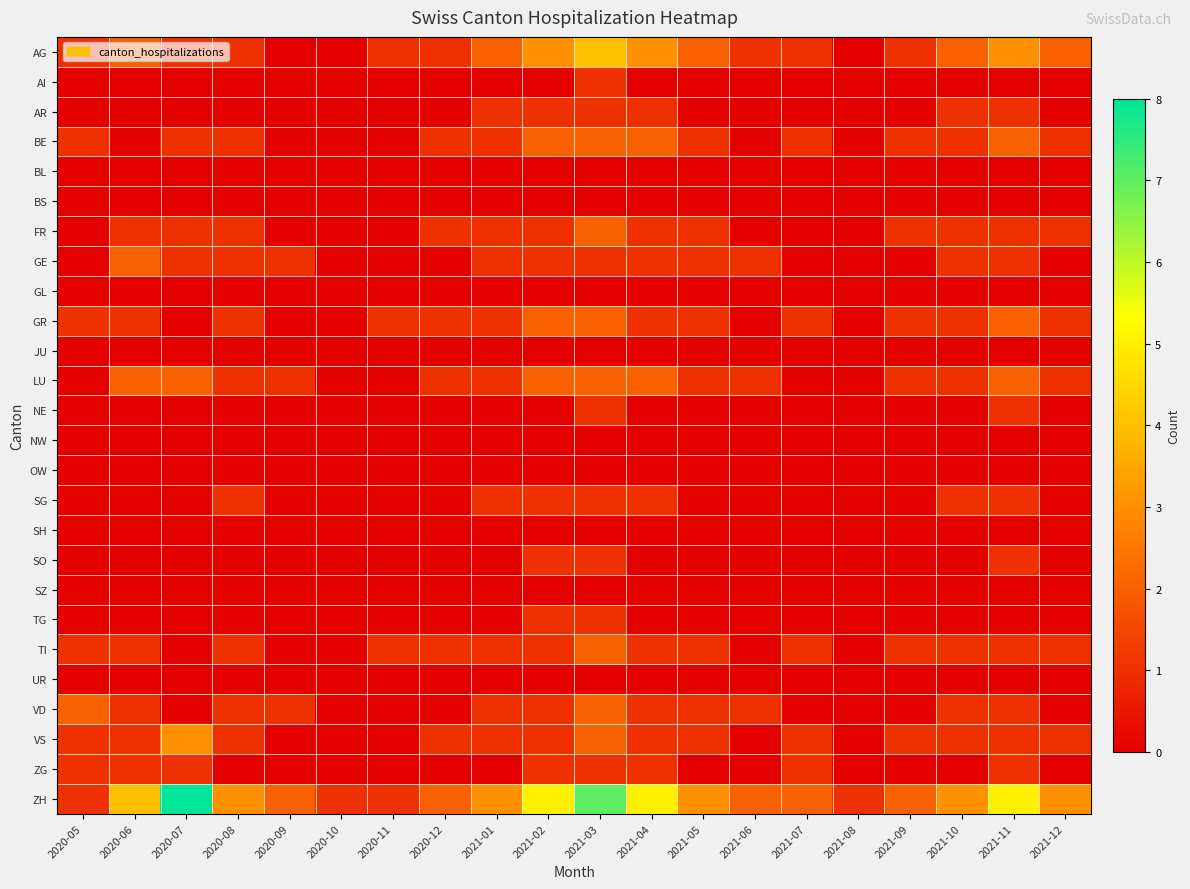

Reading right to left, what are all the values shown in this chart?

AG: 2021-12=2	2021-11=3	2021-10=2	2021-09=1	2021-08=0	2021-07=1	2021-06=1	2021-05=2	2021-04=3	2021-03=4	2021-02=3	2021-01=2	2020-12=1	2020-11=1	2020-10=0	2020-09=0	2020-08=1	2020-07=1	2020-06=2	2020-05=1
AI: 2021-12=0	2021-11=0	2021-10=0	2021-09=0	2021-08=0	2021-07=0	2021-06=0	2021-05=0	2021-04=0	2021-03=1	2021-02=0	2021-01=0	2020-12=0	2020-11=0	2020-10=0	2020-09=0	2020-08=0	2020-07=0	2020-06=0	2020-05=0
AR: 2021-12=0	2021-11=1	2021-10=1	2021-09=0	2021-08=0	2021-07=0	2021-06=0	2021-05=0	2021-04=1	2021-03=1	2021-02=1	2021-01=1	2020-12=0	2020-11=0	2020-10=0	2020-09=0	2020-08=0	2020-07=0	2020-06=0	2020-05=0
BE: 2021-12=1	2021-11=2	2021-10=1	2021-09=1	2021-08=0	2021-07=1	2021-06=0	2021-05=1	2021-04=2	2021-03=2	2021-02=2	2021-01=1	2020-12=1	2020-11=0	2020-10=0	2020-09=0	2020-08=1	2020-07=1	2020-06=0	2020-05=1
BL: 2021-12=0	2021-11=0	2021-10=0	2021-09=0	2021-08=0	2021-07=0	2021-06=0	2021-05=0	2021-04=0	2021-03=0	2021-02=0	2021-01=0	2020-12=0	2020-11=0	2020-10=0	2020-09=0	2020-08=0	2020-07=0	2020-06=0	2020-05=0
BS: 2021-12=0	2021-11=0	2021-10=0	2021-09=0	2021-08=0	2021-07=0	2021-06=0	2021-05=0	2021-04=0	2021-03=0	2021-02=0	2021-01=0	2020-12=0	2020-11=0	2020-10=0	2020-09=0	2020-08=0	2020-07=0	2020-06=0	2020-05=0
FR: 2021-12=1	2021-11=1	2021-10=1	2021-09=1	2021-08=0	2021-07=0	2021-06=0	2021-05=1	2021-04=1	2021-03=2	2021-02=1	2021-01=1	2020-12=1	2020-11=0	2020-10=0	2020-09=0	2020-08=1	2020-07=1	2020-06=1	2020-05=0
GE: 2021-12=0	2021-11=1	2021-10=1	2021-09=0	2021-08=0	2021-07=0	2021-06=1	2021-05=1	2021-04=1	2021-03=1	2021-02=1	2021-01=1	2020-12=0	2020-11=0	2020-10=0	2020-09=1	2020-08=1	2020-07=1	2020-06=2	2020-05=0
GL: 2021-12=0	2021-11=0	2021-10=0	2021-09=0	2021-08=0	2021-07=0	2021-06=0	2021-05=0	2021-04=0	2021-03=0	2021-02=0	2021-01=0	2020-12=0	2020-11=0	2020-10=0	2020-09=0	2020-08=0	2020-07=0	2020-06=0	2020-05=0
GR: 2021-12=1	2021-11=2	2021-10=1	2021-09=1	2021-08=0	2021-07=1	2021-06=0	2021-05=1	2021-04=1	2021-03=2	2021-02=2	2021-01=1	2020-12=1	2020-11=1	2020-10=0	2020-09=0	2020-08=1	2020-07=0	2020-06=1	2020-05=1
JU: 2021-12=0	2021-11=0	2021-10=0	2021-09=0	2021-08=0	2021-07=0	2021-06=0	2021-05=0	2021-04=0	2021-03=0	2021-02=0	2021-01=0	2020-12=0	2020-11=0	2020-10=0	2020-09=0	2020-08=0	2020-07=0	2020-06=0	2020-05=0
LU: 2021-12=1	2021-11=2	2021-10=1	2021-09=1	2021-08=0	2021-07=0	2021-06=1	2021-05=1	2021-04=2	2021-03=2	2021-02=2	2021-01=1	2020-12=1	2020-11=0	2020-10=0	2020-09=1	2020-08=1	2020-07=2	2020-06=2	2020-05=0
NE: 2021-12=0	2021-11=1	2021-10=0	2021-09=0	2021-08=0	2021-07=0	2021-06=0	2021-05=0	2021-04=0	2021-03=1	2021-02=0	2021-01=0	2020-12=0	2020-11=0	2020-10=0	2020-09=0	2020-08=0	2020-07=0	2020-06=0	2020-05=0
NW: 2021-12=0	2021-11=0	2021-10=0	2021-09=0	2021-08=0	2021-07=0	2021-06=0	2021-05=0	2021-04=0	2021-03=0	2021-02=0	2021-01=0	2020-12=0	2020-11=0	2020-10=0	2020-09=0	2020-08=0	2020-07=0	2020-06=0	2020-05=0
OW: 2021-12=0	2021-11=0	2021-10=0	2021-09=0	2021-08=0	2021-07=0	2021-06=0	2021-05=0	2021-04=0	2021-03=0	2021-02=0	2021-01=0	2020-12=0	2020-11=0	2020-10=0	2020-09=0	2020-08=0	2020-07=0	2020-06=0	2020-05=0
SG: 2021-12=0	2021-11=1	2021-10=1	2021-09=0	2021-08=0	2021-07=0	2021-06=0	2021-05=0	2021-04=1	2021-03=1	2021-02=1	2021-01=1	2020-12=0	2020-11=0	2020-10=0	2020-09=0	2020-08=1	2020-07=0	2020-06=0	2020-05=0
SH: 2021-12=0	2021-11=0	2021-10=0	2021-09=0	2021-08=0	2021-07=0	2021-06=0	2021-05=0	2021-04=0	2021-03=0	2021-02=0	2021-01=0	2020-12=0	2020-11=0	2020-10=0	2020-09=0	2020-08=0	2020-07=0	2020-06=0	2020-05=0
SO: 2021-12=0	2021-11=1	2021-10=0	2021-09=0	2021-08=0	2021-07=0	2021-06=0	2021-05=0	2021-04=0	2021-03=1	2021-02=1	2021-01=0	2020-12=0	2020-11=0	2020-10=0	2020-09=0	2020-08=0	2020-07=0	2020-06=0	2020-05=0
SZ: 2021-12=0	2021-11=0	2021-10=0	2021-09=0	2021-08=0	2021-07=0	2021-06=0	2021-05=0	2021-04=0	2021-03=0	2021-02=0	2021-01=0	2020-12=0	2020-11=0	2020-10=0	2020-09=0	2020-08=0	2020-07=0	2020-06=0	2020-05=0
TG: 2021-12=0	2021-11=0	2021-10=0	2021-09=0	2021-08=0	2021-07=0	2021-06=0	2021-05=0	2021-04=0	2021-03=1	2021-02=1	2021-01=0	2020-12=0	2020-11=0	2020-10=0	2020-09=0	2020-08=0	2020-07=0	2020-06=0	2020-05=0
TI: 2021-12=1	2021-11=1	2021-10=1	2021-09=1	2021-08=0	2021-07=1	2021-06=0	2021-05=1	2021-04=1	2021-03=2	2021-02=1	2021-01=1	2020-12=1	2020-11=1	2020-10=0	2020-09=0	2020-08=1	2020-07=0	2020-06=1	2020-05=1
UR: 2021-12=0	2021-11=0	2021-10=0	2021-09=0	2021-08=0	2021-07=0	2021-06=0	2021-05=0	2021-04=0	2021-03=0	2021-02=0	2021-01=0	2020-12=0	2020-11=0	2020-10=0	2020-09=0	2020-08=0	2020-07=0	2020-06=0	2020-05=0
VD: 2021-12=0	2021-11=1	2021-10=1	2021-09=0	2021-08=0	2021-07=0	2021-06=1	2021-05=1	2021-04=1	2021-03=2	2021-02=1	2021-01=1	2020-12=0	2020-11=0	2020-10=0	2020-09=1	2020-08=1	2020-07=0	2020-06=1	2020-05=2
VS: 2021-12=1	2021-11=1	2021-10=1	2021-09=1	2021-08=0	2021-07=1	2021-06=0	2021-05=1	2021-04=1	2021-03=2	2021-02=1	2021-01=1	2020-12=1	2020-11=0	2020-10=0	2020-09=0	2020-08=1	2020-07=3	2020-06=1	2020-05=1
ZG: 2021-12=0	2021-11=1	2021-10=0	2021-09=0	2021-08=0	2021-07=1	2021-06=0	2021-05=0	2021-04=1	2021-03=1	2021-02=1	2021-01=0	2020-12=0	2020-11=0	2020-10=0	2020-09=0	2020-08=0	2020-07=1	2020-06=1	2020-05=1
ZH: 2021-12=3	2021-11=5	2021-10=3	2021-09=2	2021-08=1	2021-07=2	2021-06=2	2021-05=3	2021-04=5	2021-03=7	2021-02=5	2021-01=3	2020-12=2	2020-11=1	2020-10=1	2020-09=2	2020-08=3	2020-07=8	2020-06=4	2020-05=1